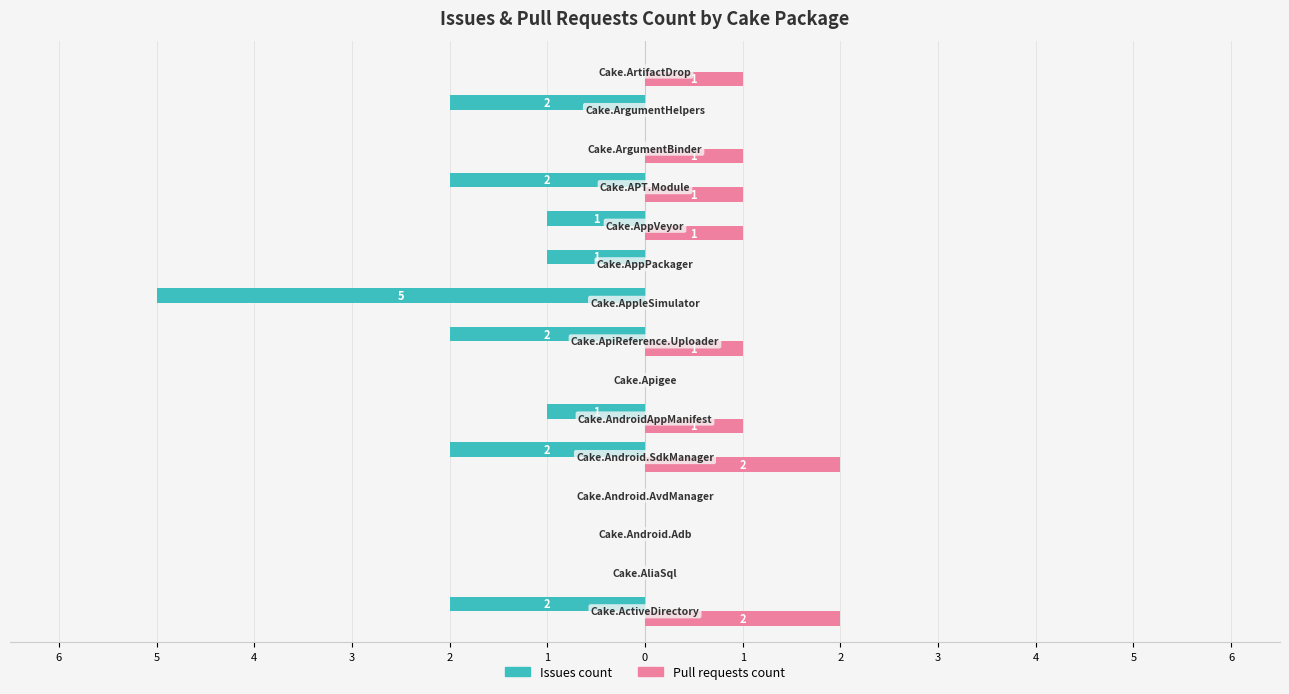

What are all the series names shown in the legend?

Issues count, Pull requests count